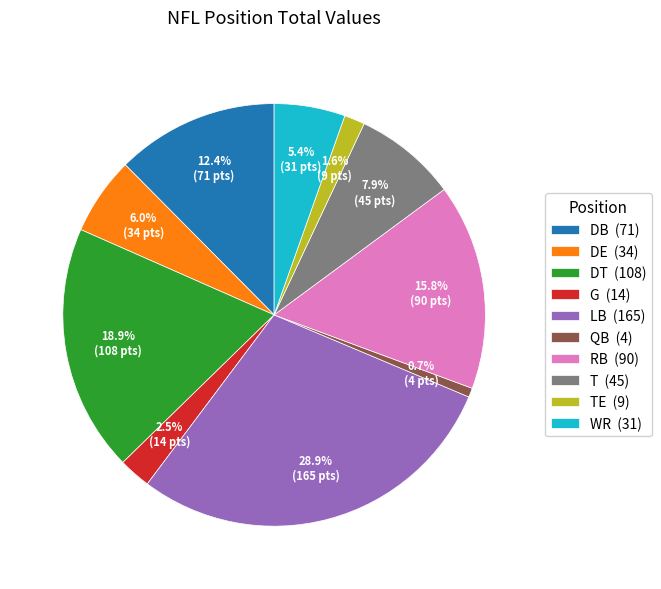

Which category has the smallest portion of the pie?

QB (4)